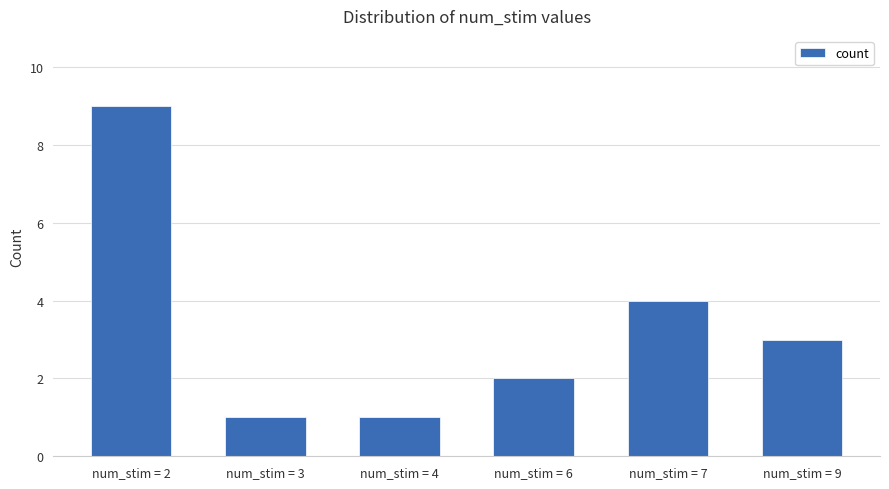

What is the minimum value shown in the chart?

1